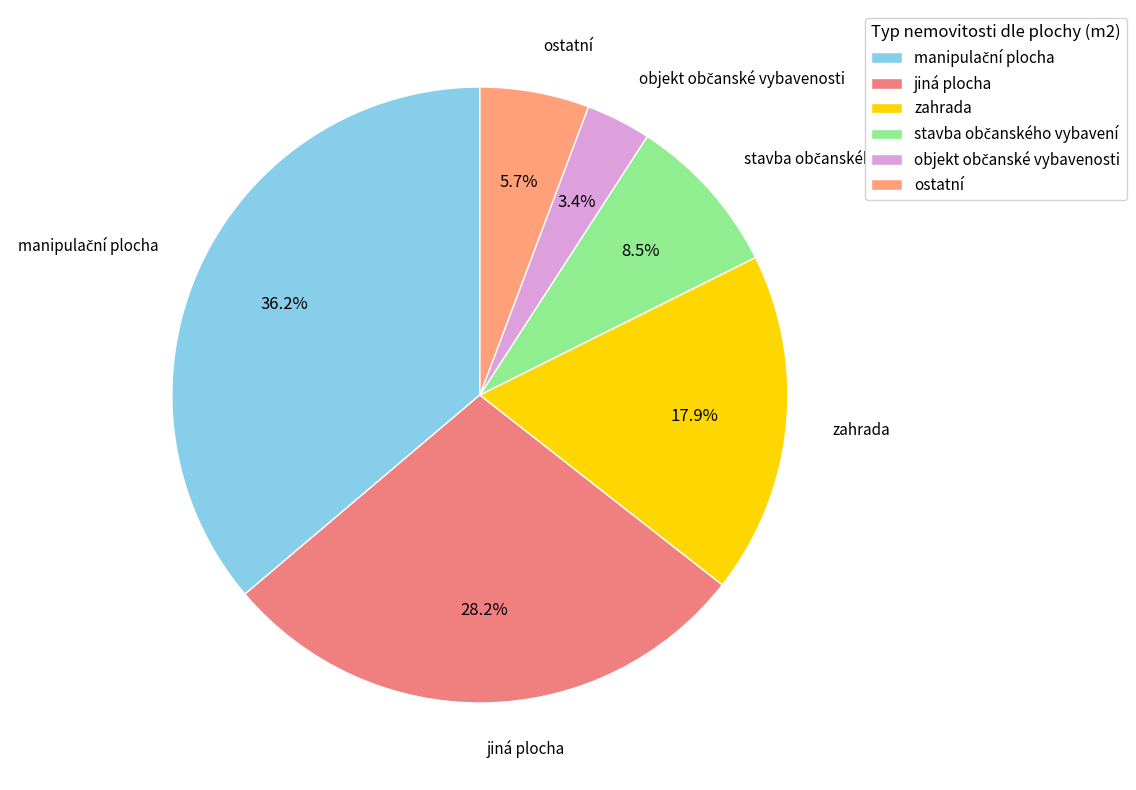

How many slices are in this pie chart?

6